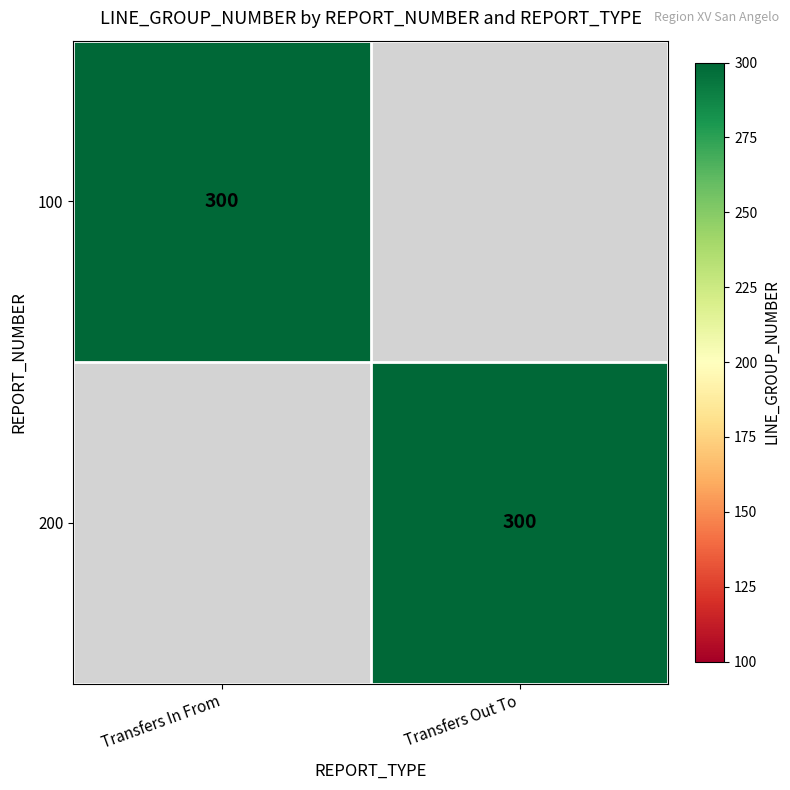

Rank the series at 200 from lowest to highest value.

Transfers In From, Transfers Out To